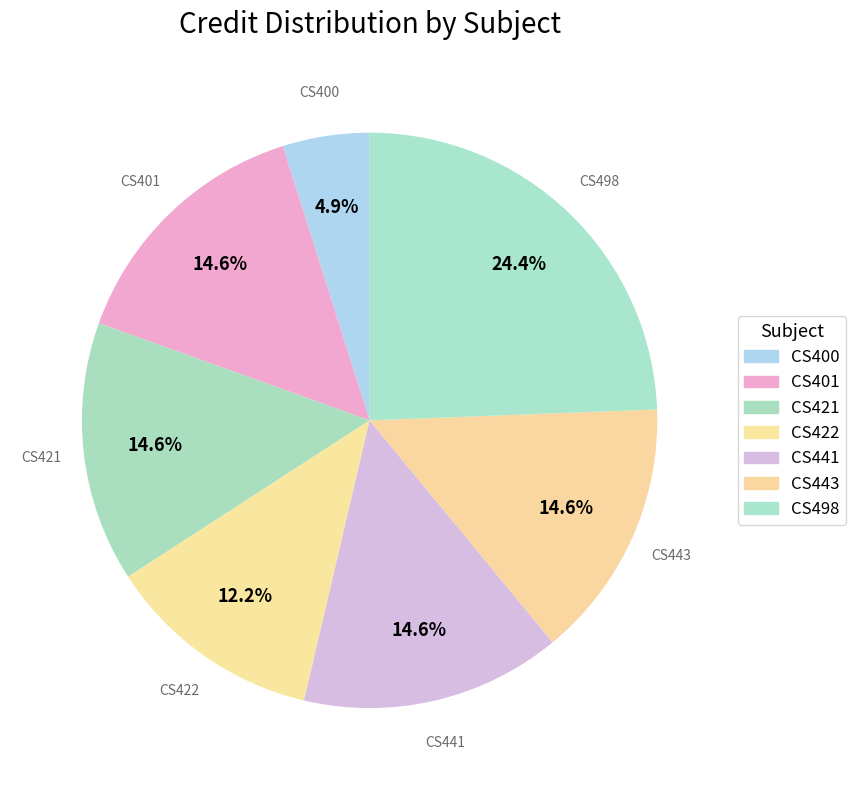

True or false: CS401 accounts for 15% of the total.

True